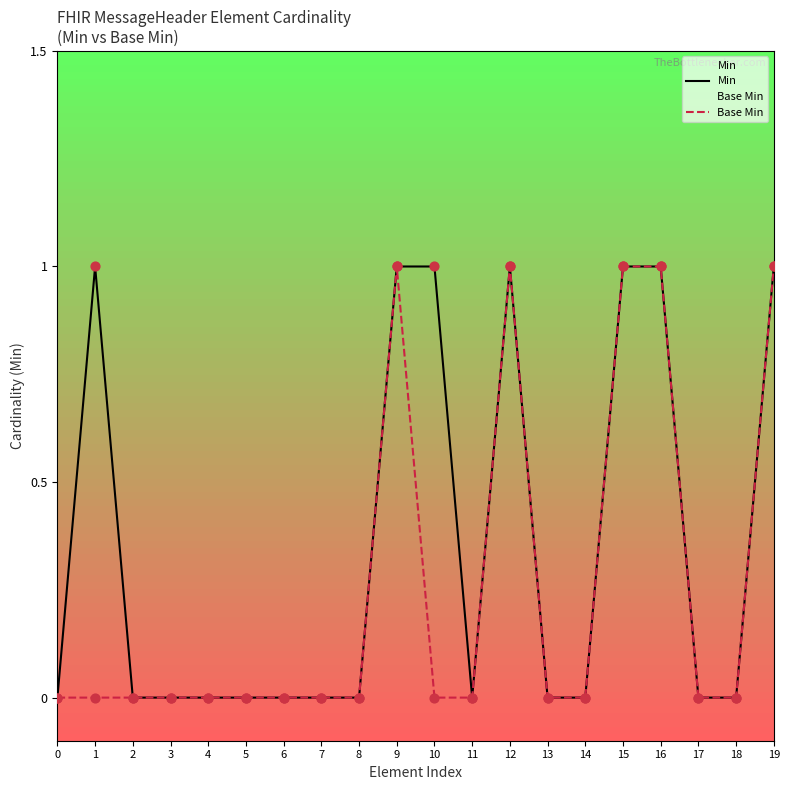

At which category is the sum across all series the highest?

9